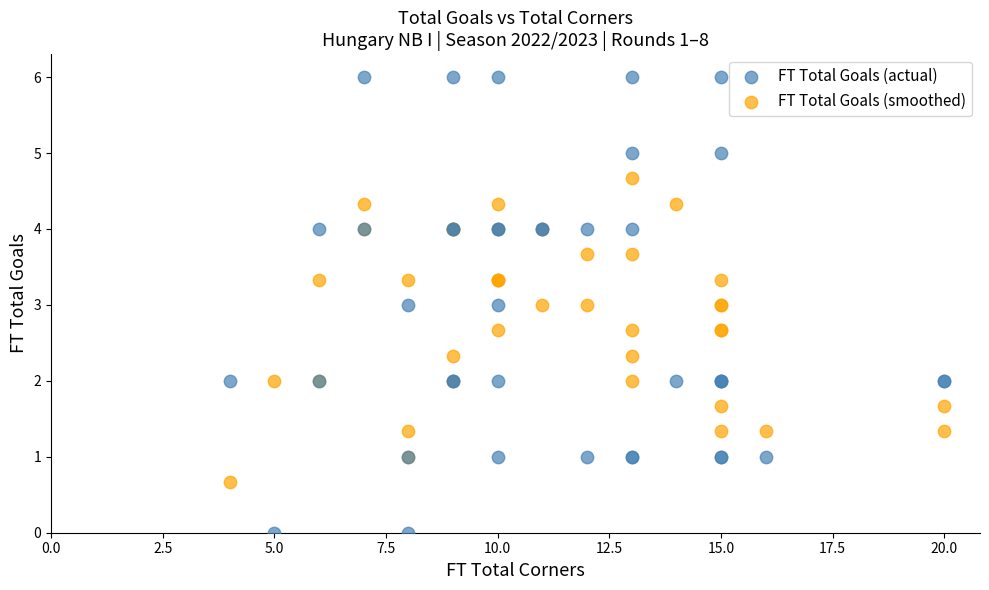

Which series contains the highest Y value?

FT Total Goals (actual)